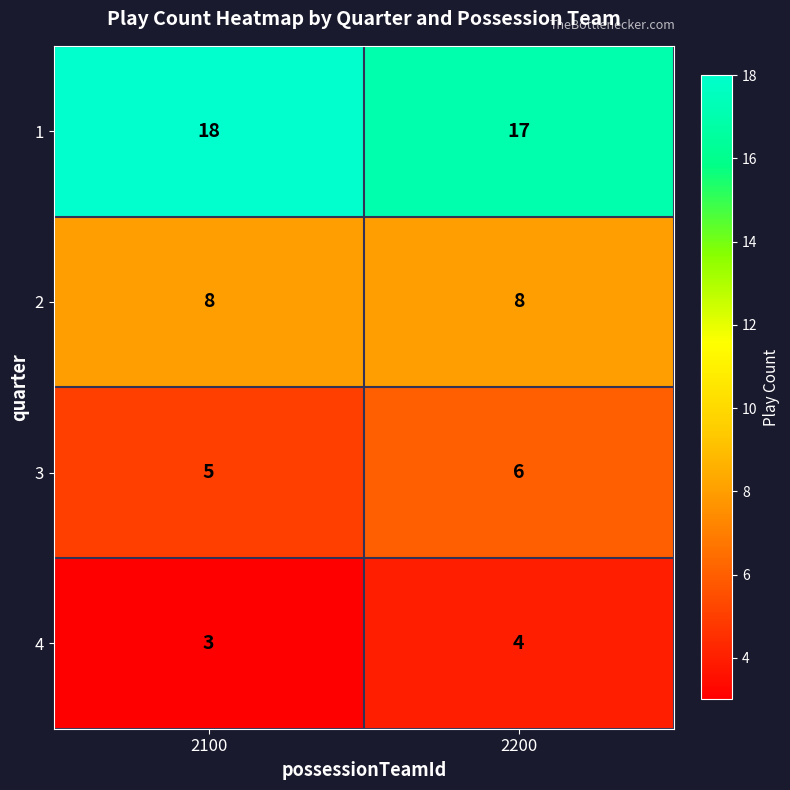

Read the 4 value at 2200.

4